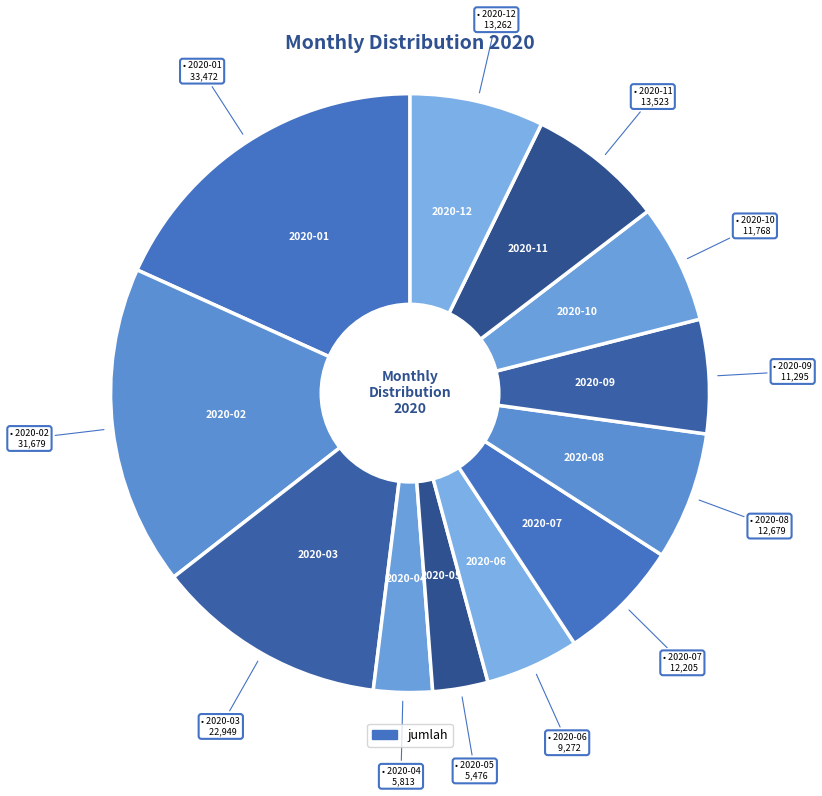

Count the number of slices in the pie.

12